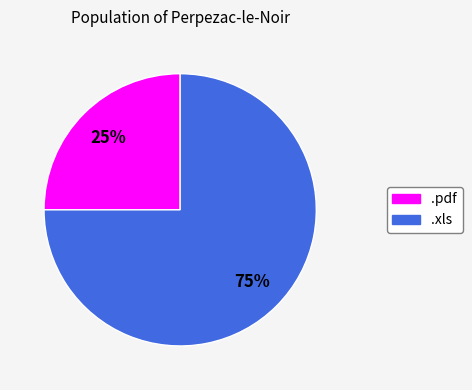

How many segments does this pie chart have?

2